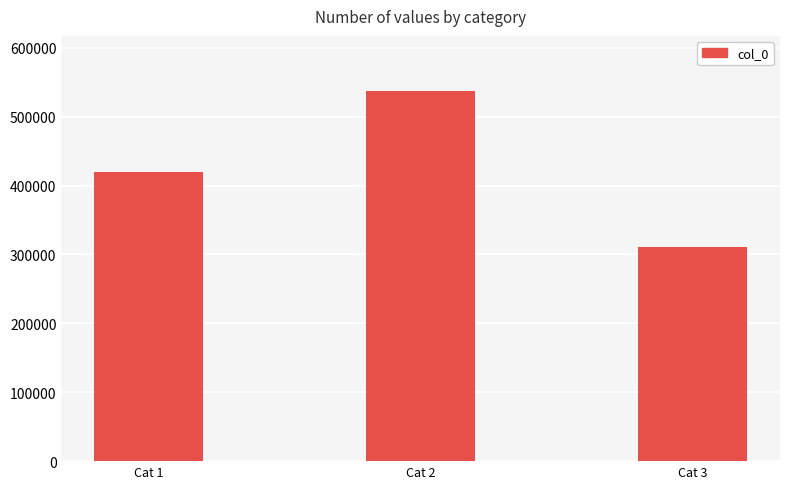

Does the chart contain stacked bars?

No